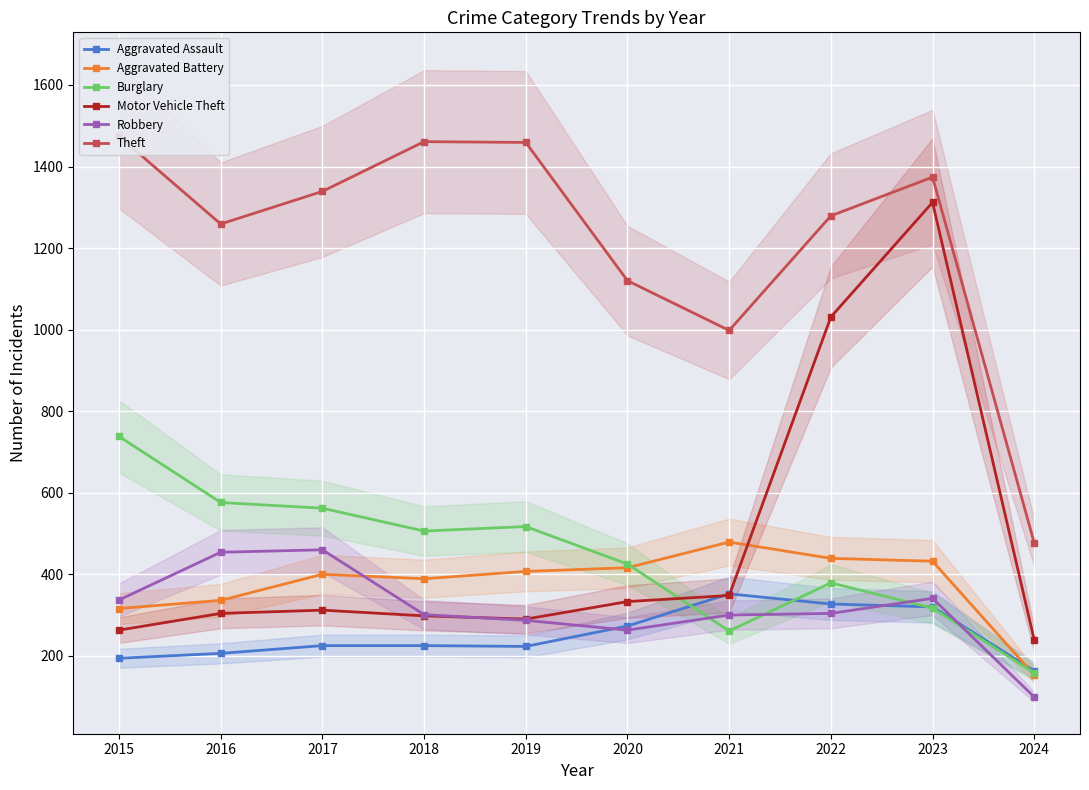

Which category has the highest value in the Burglary series?

2015